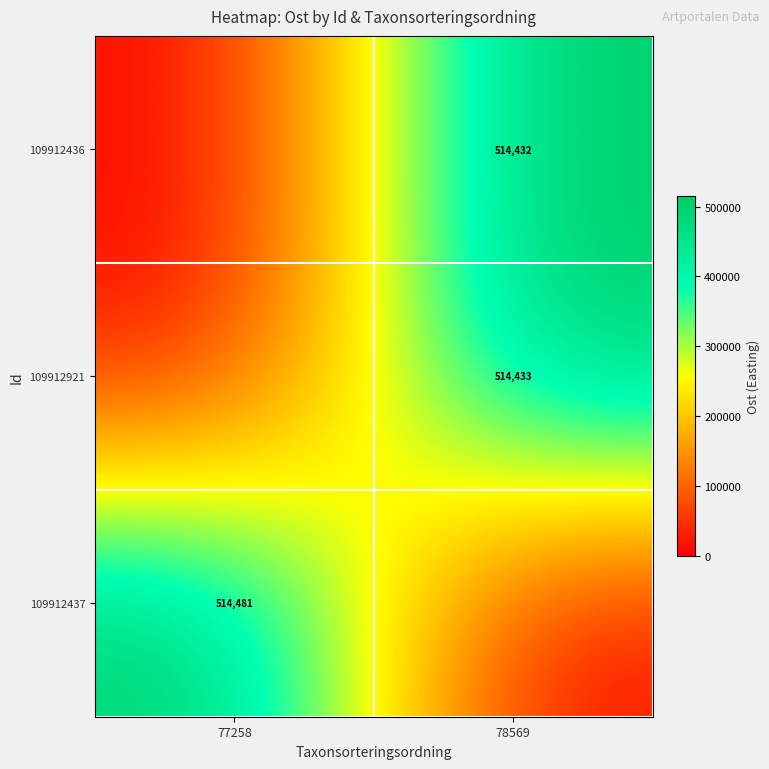

Is it true that 109912921 equals 514433 at 78569?

True